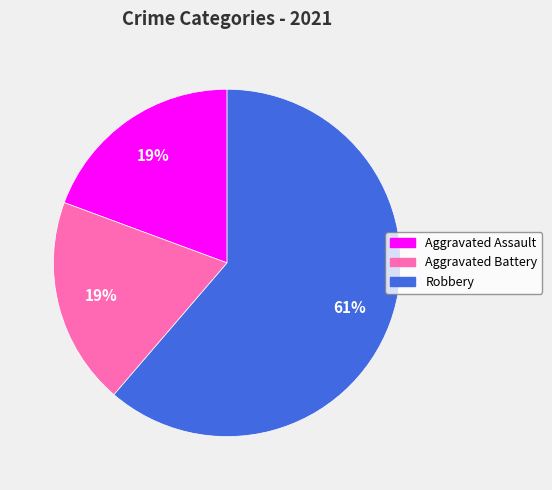

What is the ratio of the value at Aggravated Assault to the value at Robbery?

0.3